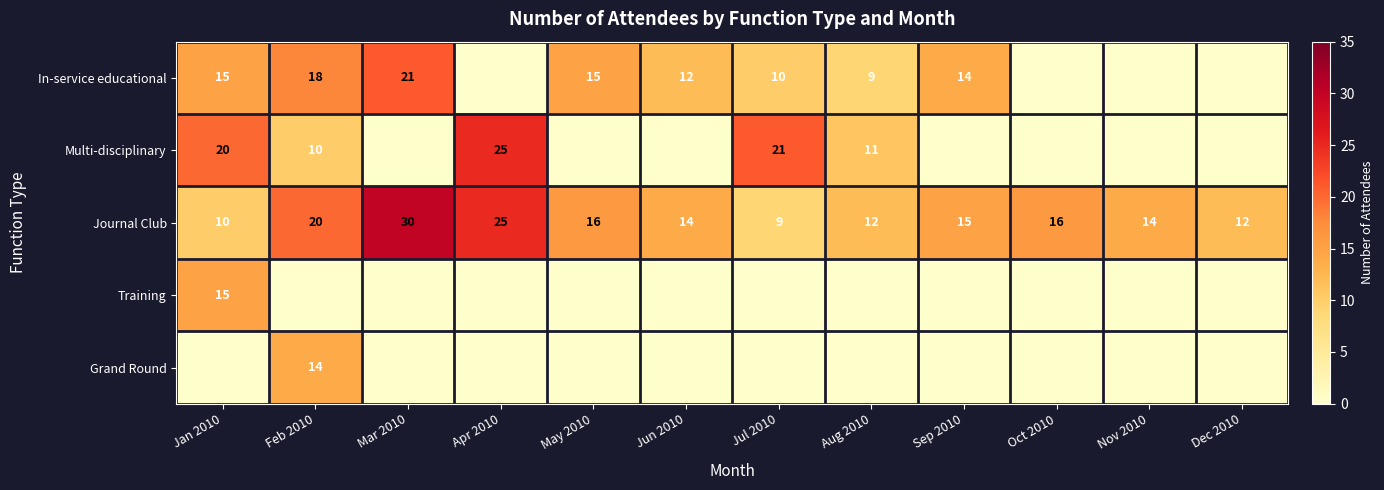

True or false: Journal Club has a value of 31 at Feb 2010.

False